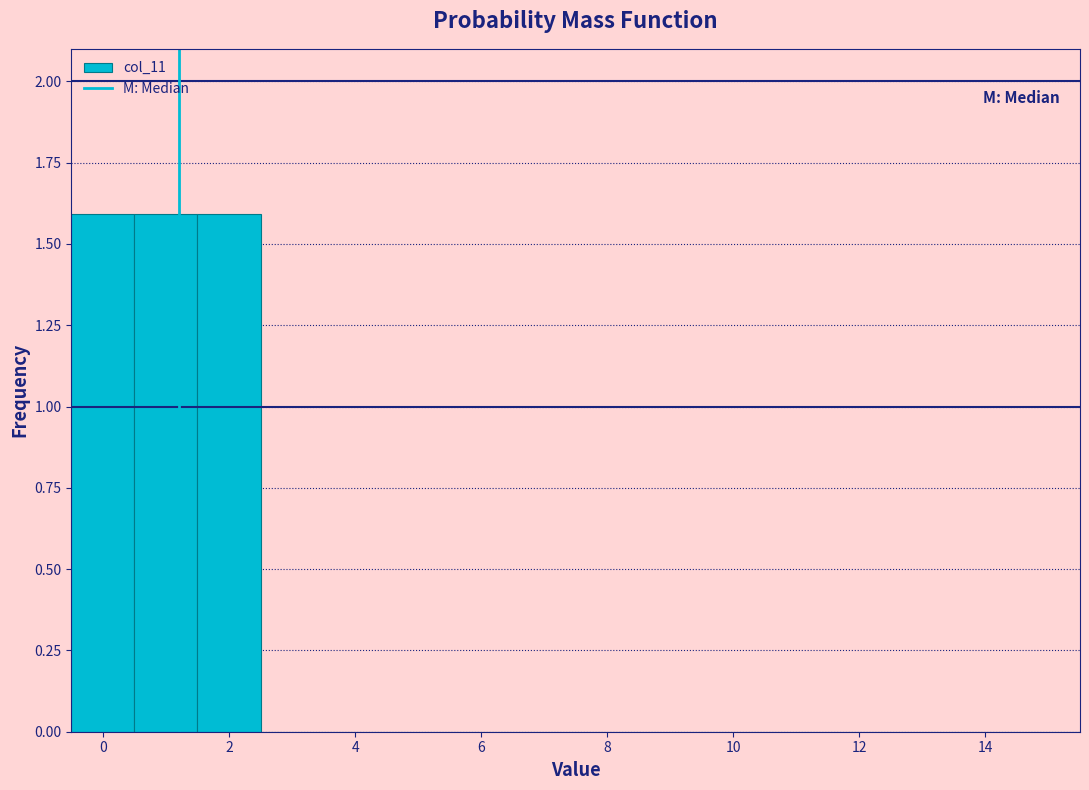

Reading left to right, list every bar in this chart as the range it spans on the x-axis followed by its height. Neither the bar edges nor the heights are printed on the chart, so give them approximately, as read against the axes.

-0.5 to 0.5: 1.6
0.5 to 1.5: 1.6
1.5 to 2.5: 1.6
2.5 to 3.5: 0
3.5 to 4.5: 0
4.5 to 5.5: 0
5.5 to 6.5: 0
6.5 to 7.5: 0
7.5 to 8.5: 0
8.5 to 9.5: 0
9.5 to 10.5: 0
10.5 to 11.5: 0
11.5 to 12.5: 0
12.5 to 13.5: 0
13.5 to 14.5: 0
14.5 to 15.5: 0